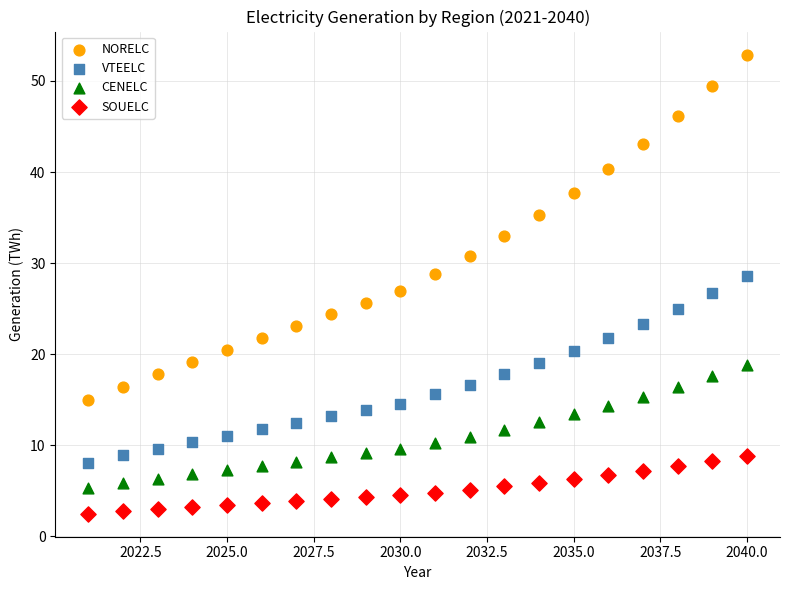

What are all the series names shown in the legend?

NORELC, VTEELC, CENELC, SOUELC